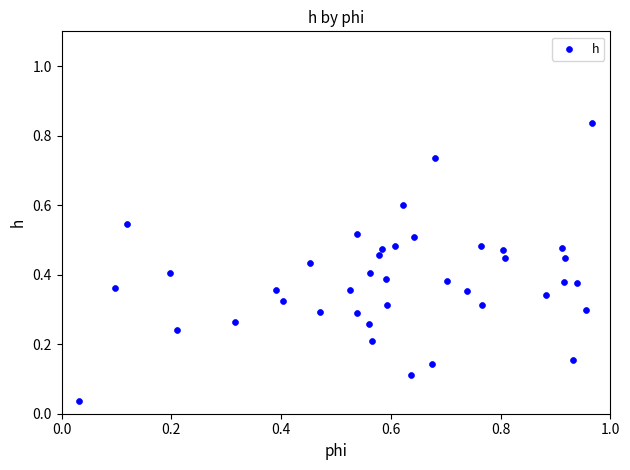

What is the range of X values (max minus min)?

0.9